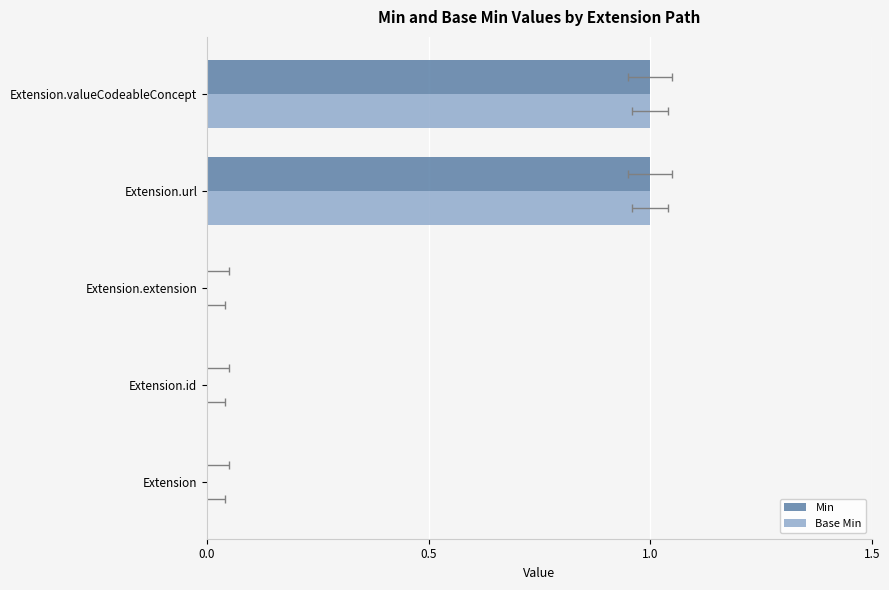

How many bars are there in total?

10